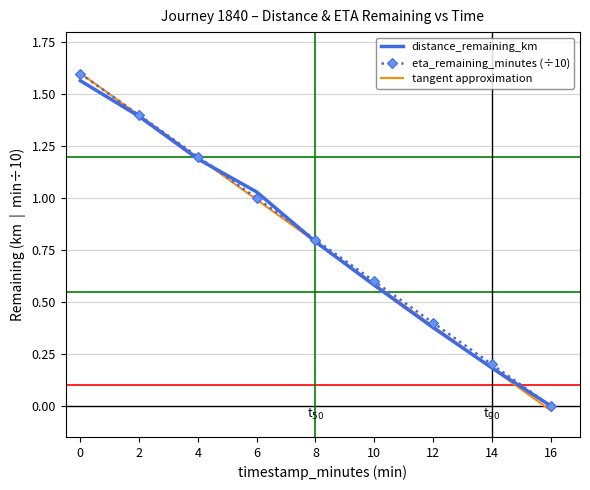

Between 10 and 16, which series saw the biggest shift?

tangent approximation